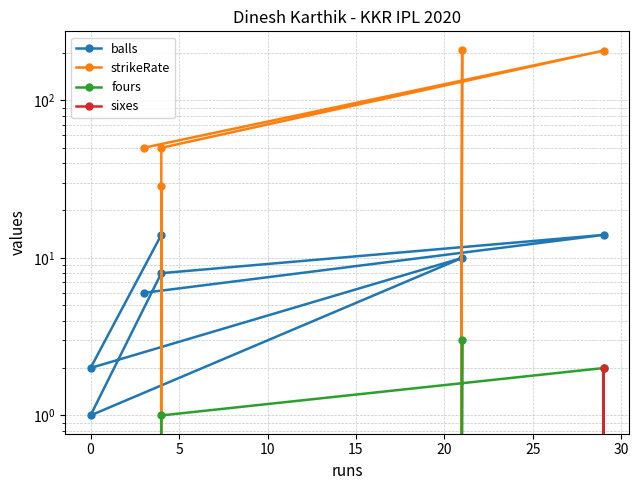

Count the number of categories in the chart.

7